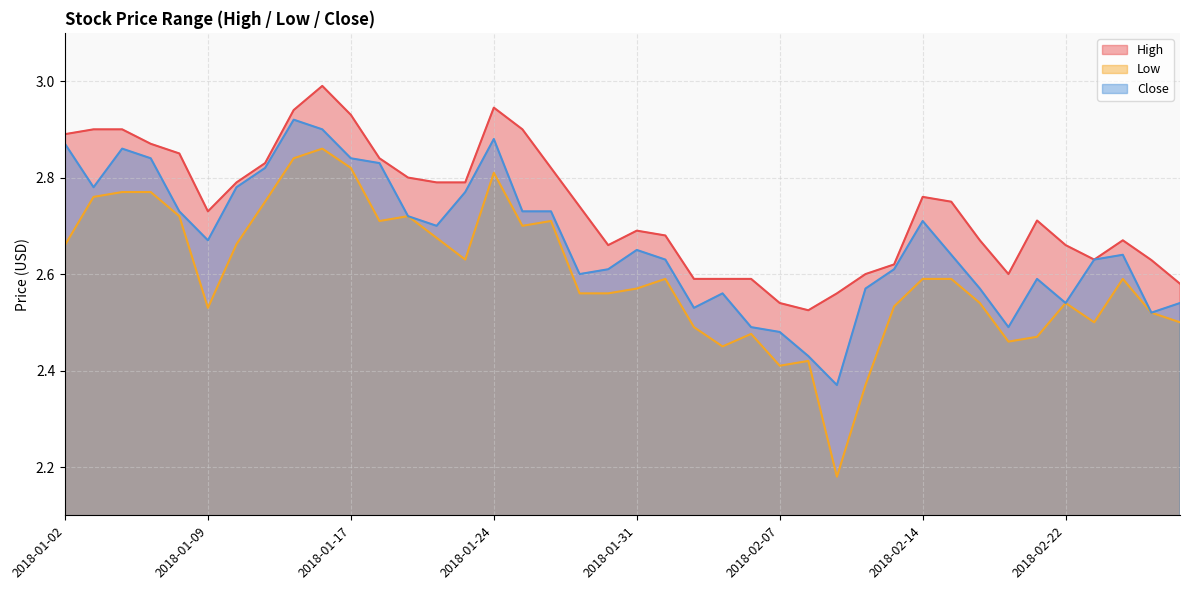

Rank the series by their maximum value, from lowest to highest.

Low, Close, High